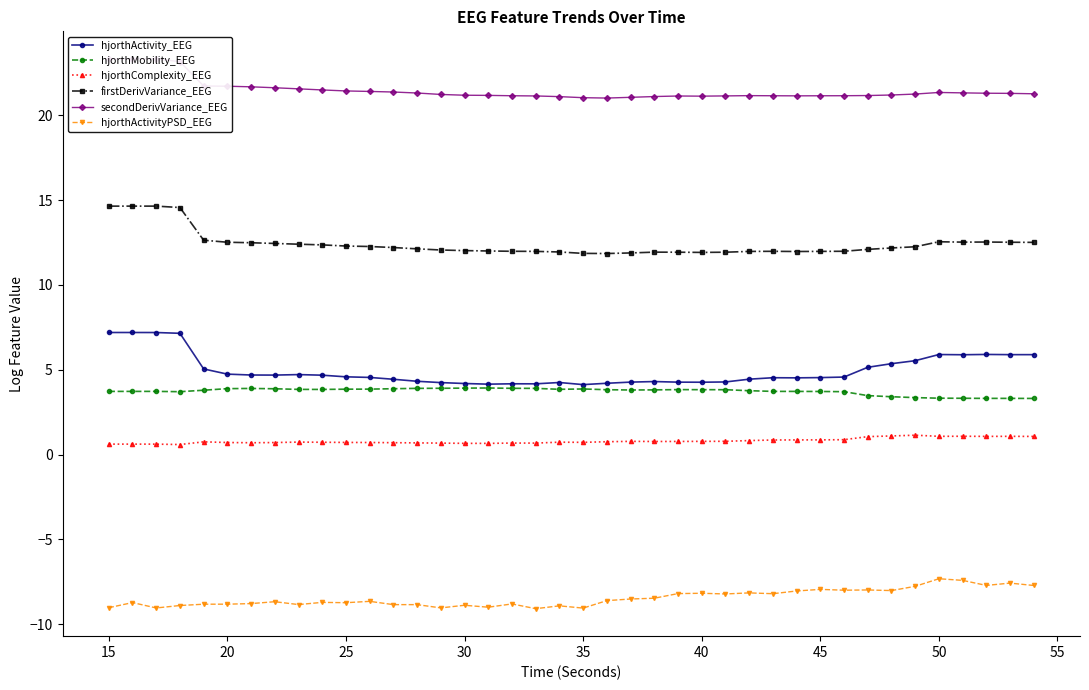

At how many categories does at least one series exceed 2?

40